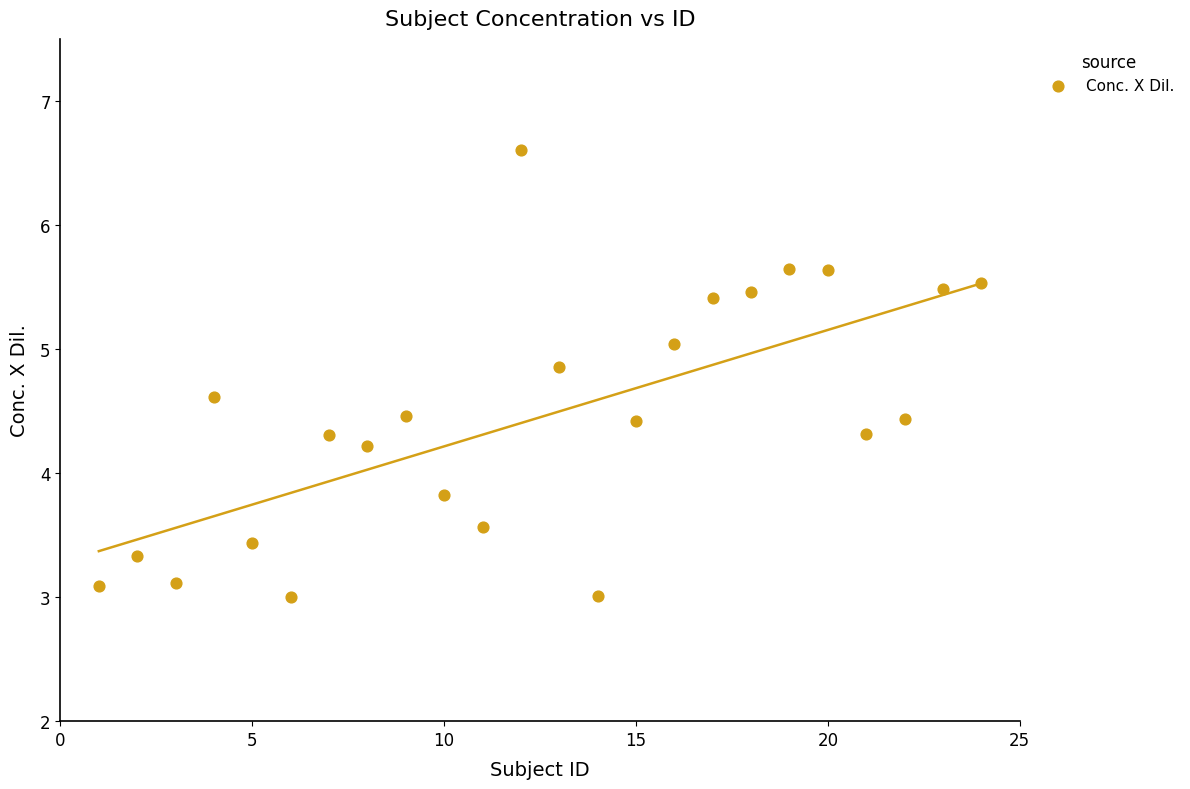

What is the range of X values (max minus min)?

23.0